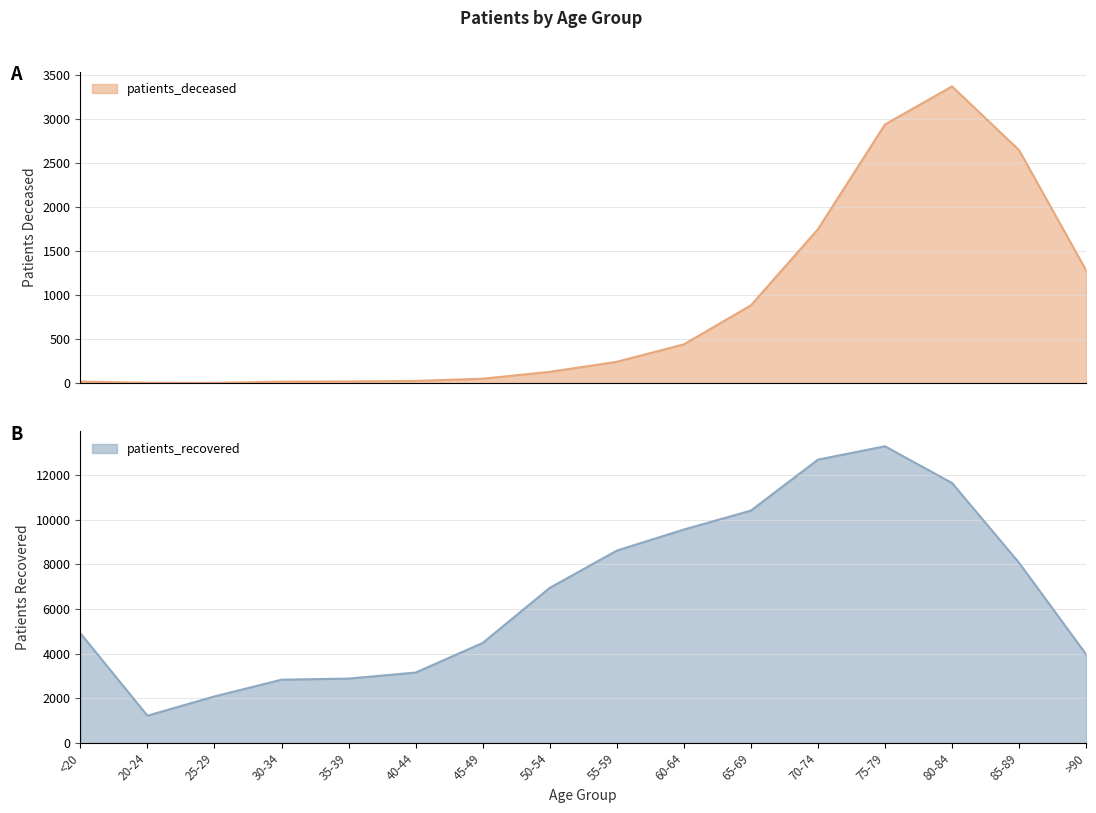

True or false: patients_deceased has more than 2 points higher than both neighbors.

False